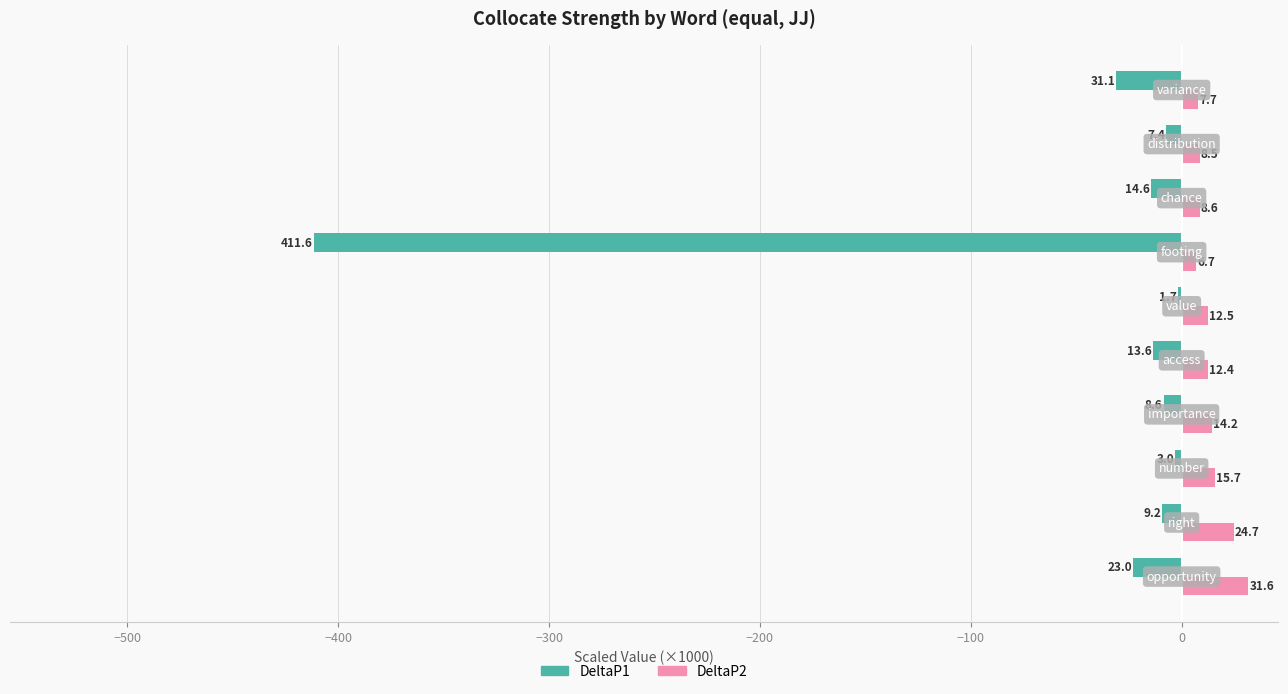

What is the greatest value displayed?

31.6